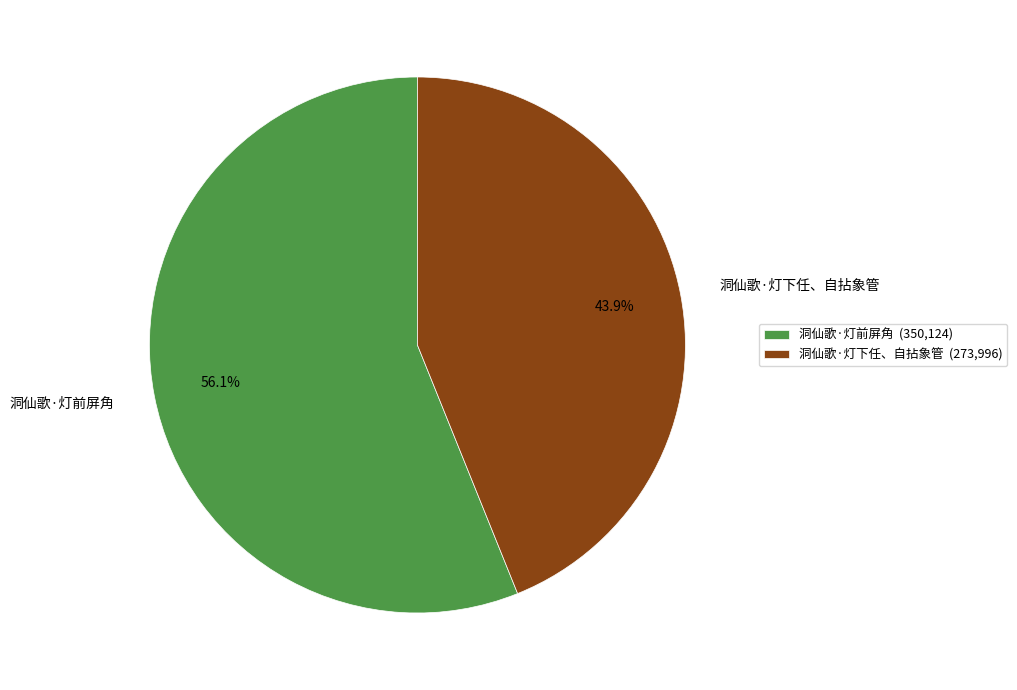

What percentage is the 洞仙歌·灯前屏角 slice, to the nearest percent?

56%